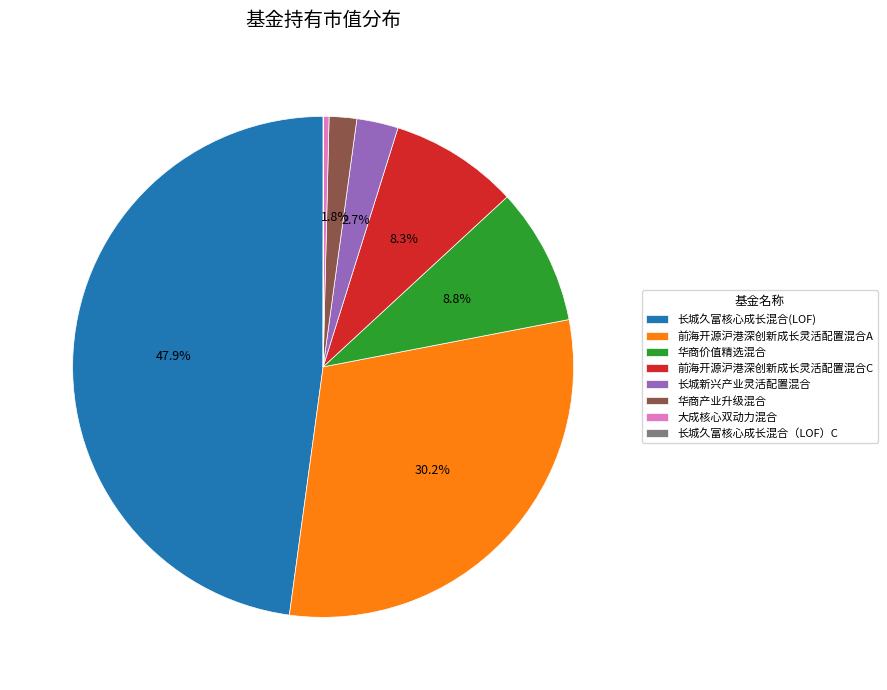

What percentage is NOT represented by 华商价值精选混合?

91.2%